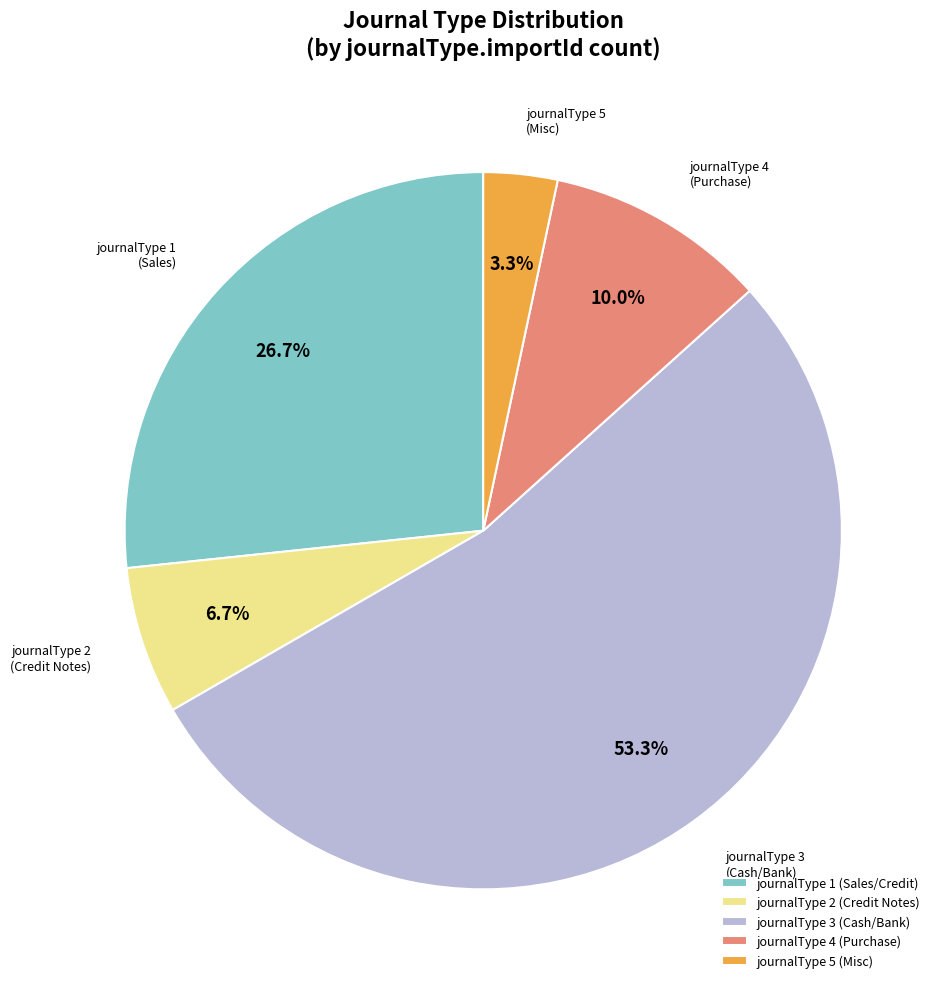

What is the largest slice in the pie chart?

journalType 3 (Cash/Bank)